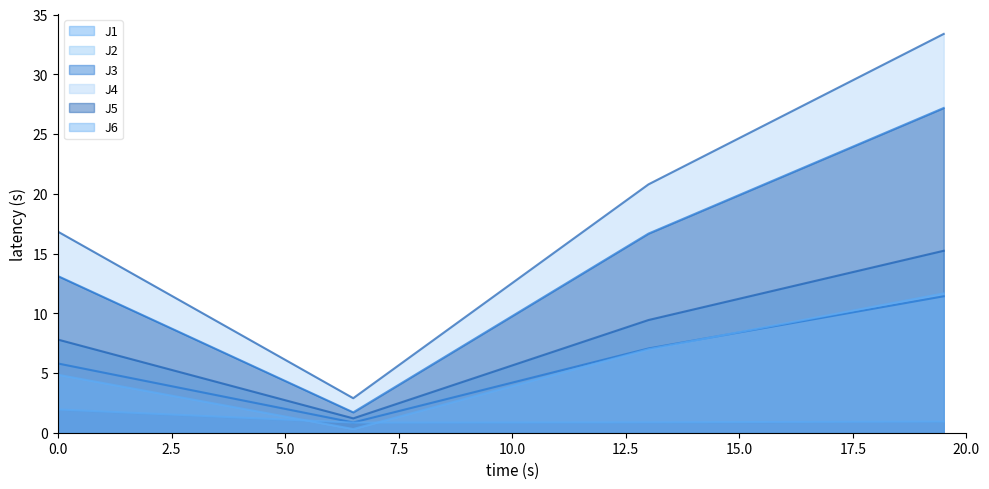

True or false: J1 has a value of 4.6 at 0.0.

False